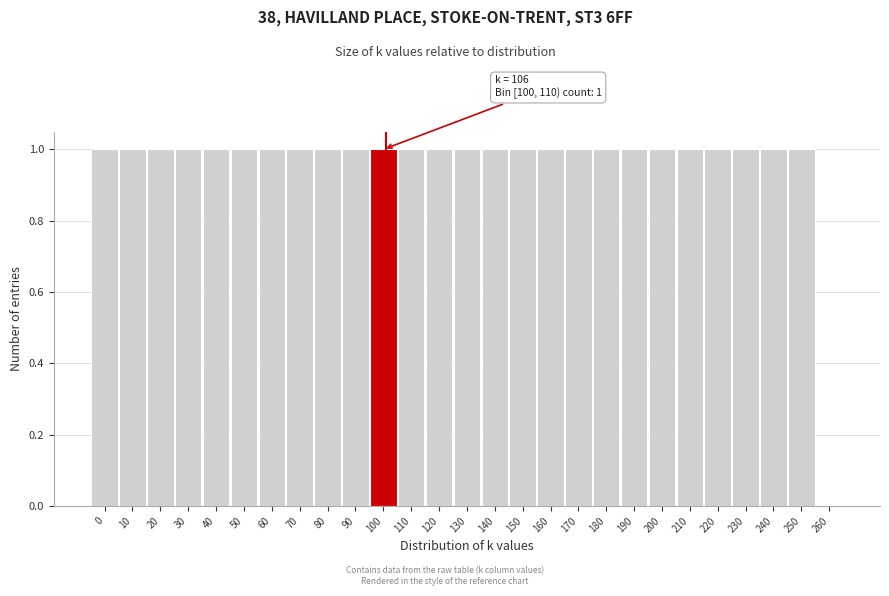

Reading right to left, transcribe all the data shown in this chart.

260=0	250=1	240=1	230=1	220=1	210=1	200=1	190=1	180=1	170=1	160=1	150=1	140=1	130=1	120=1	110=1	100=1	90=1	80=1	70=1	60=1	50=1	40=1	30=1	20=1	10=1	0=1